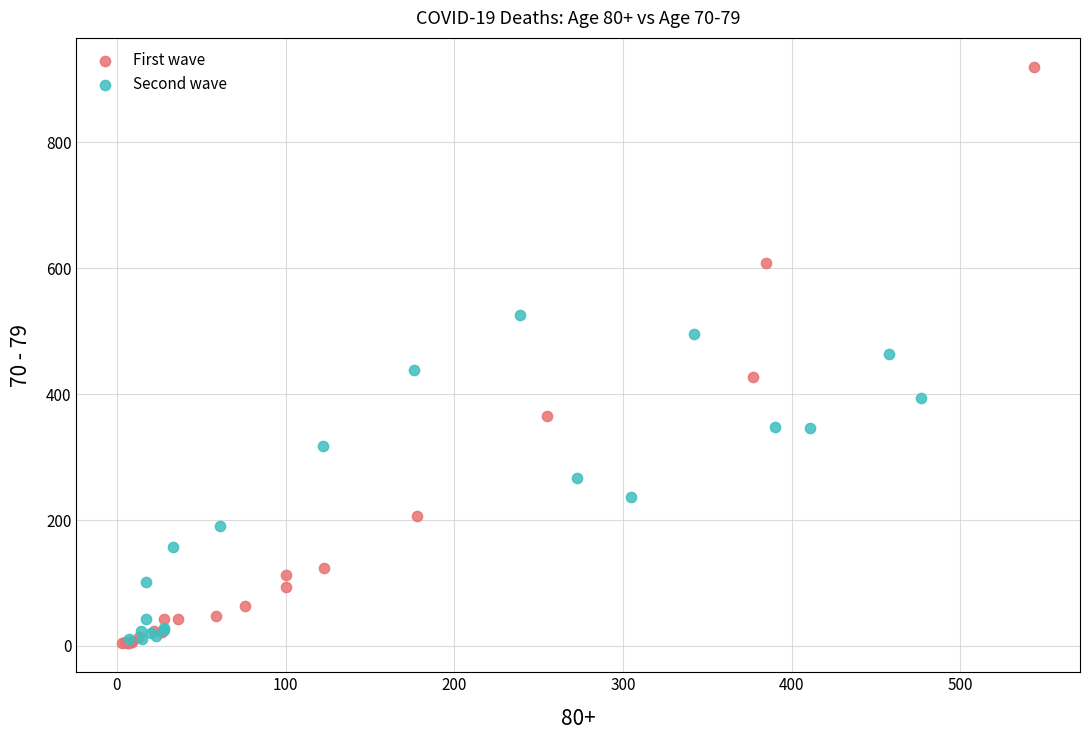

Which series has the largest Y range (max minus min)?

First wave